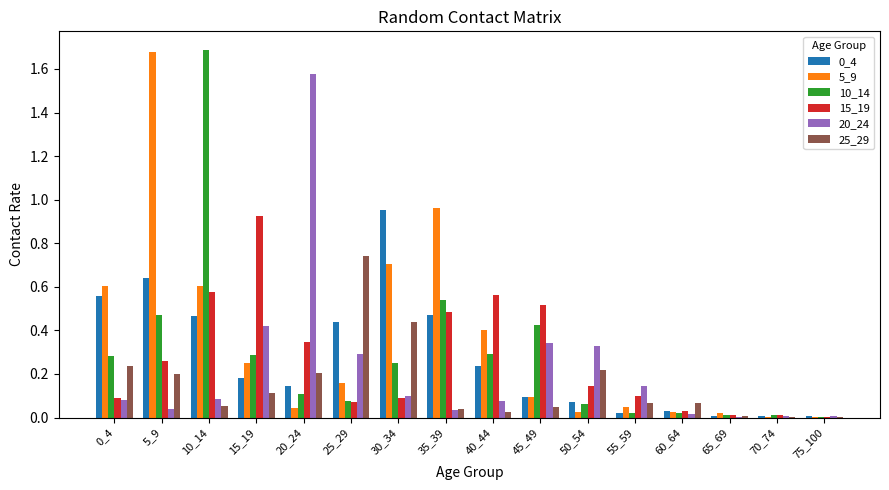

At which label does 25_29 reach its peak?

25_29